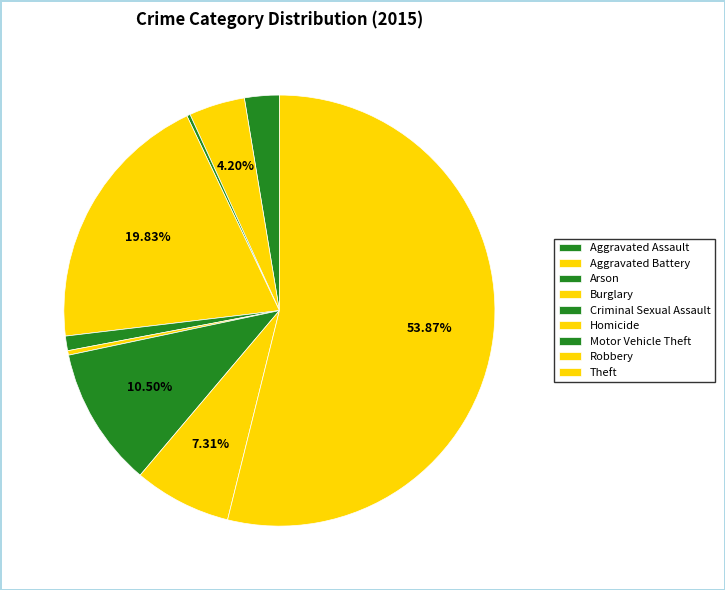

How many segments does this pie chart have?

9